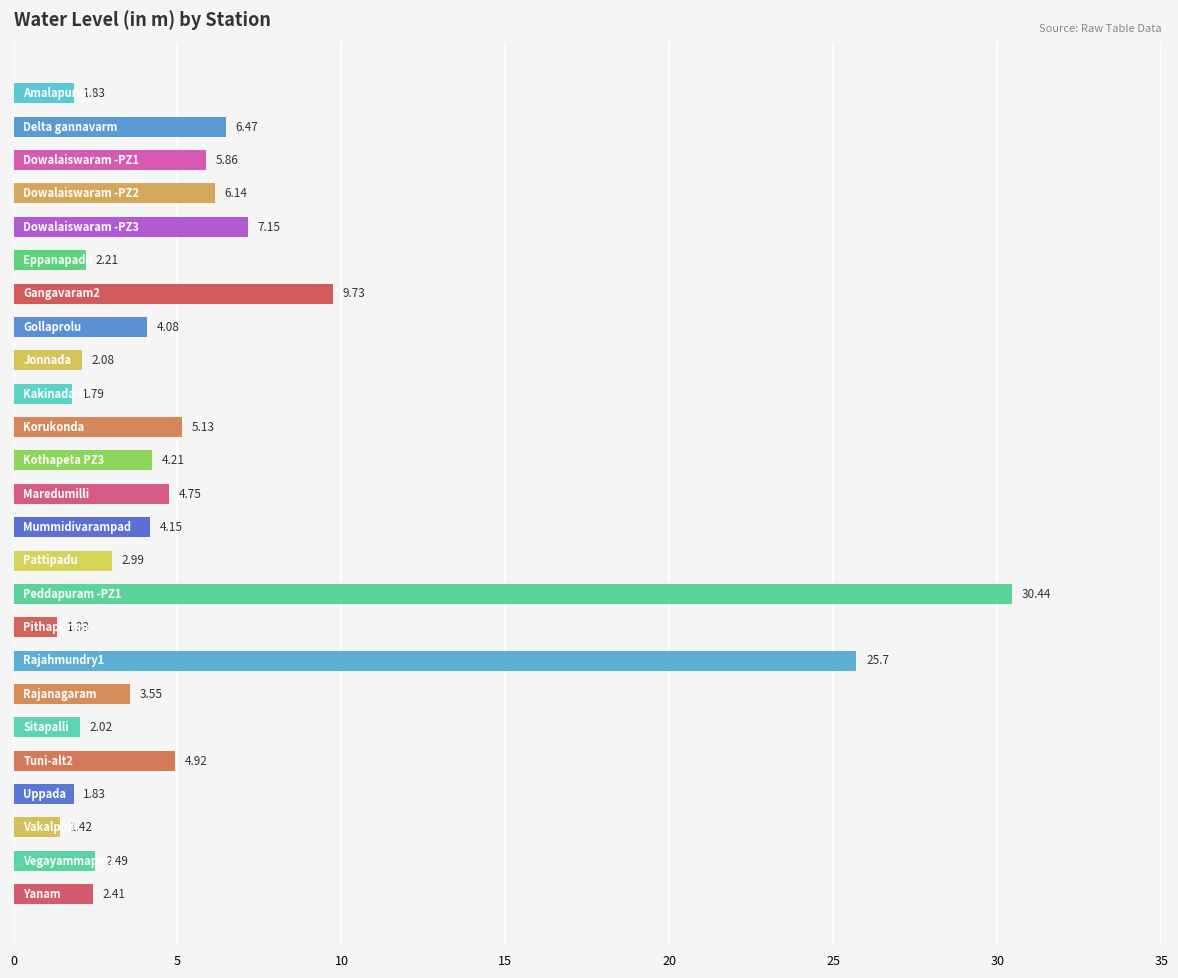

What is the greatest value displayed?

30.4